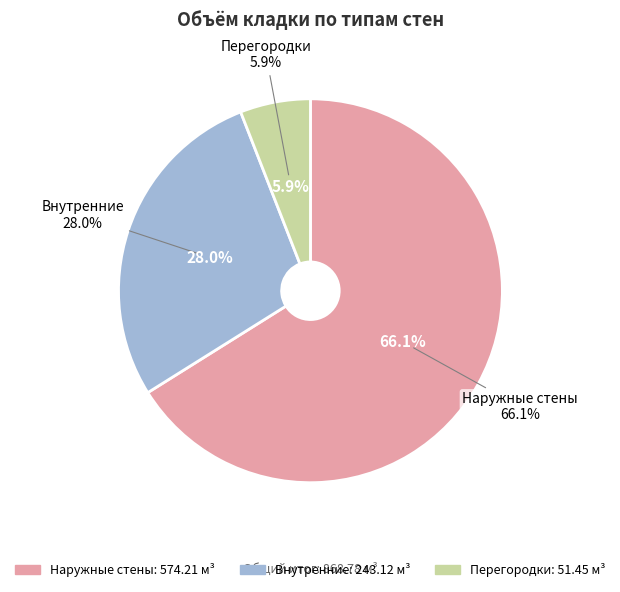

The Внутренние slice represents 28% of the pie. True or false?

True